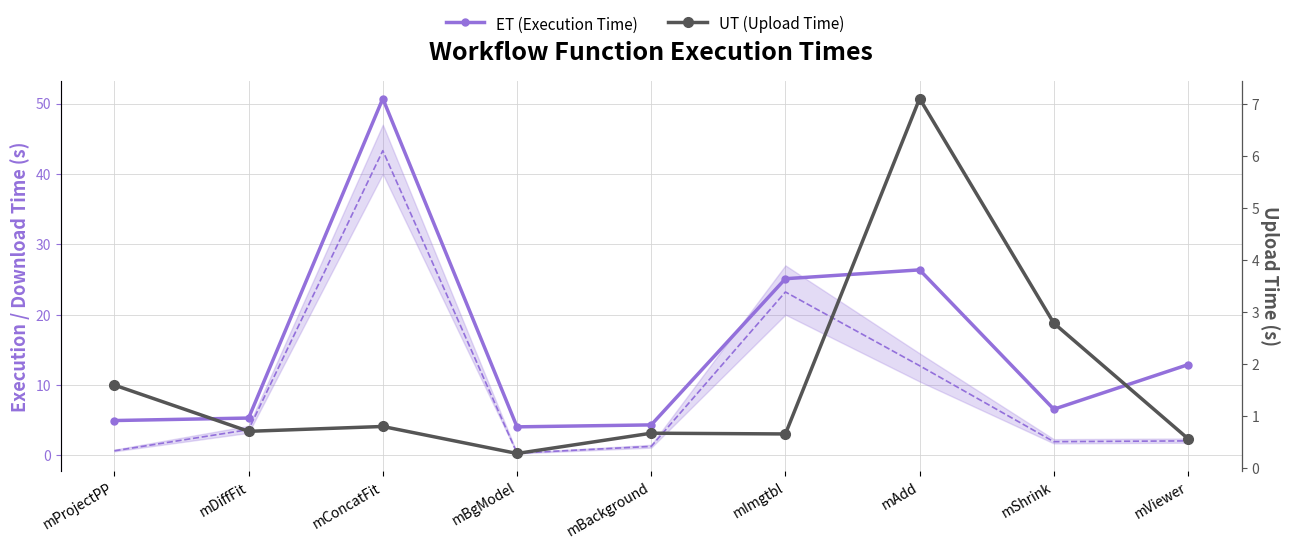

What position from the left is mShrink?

8